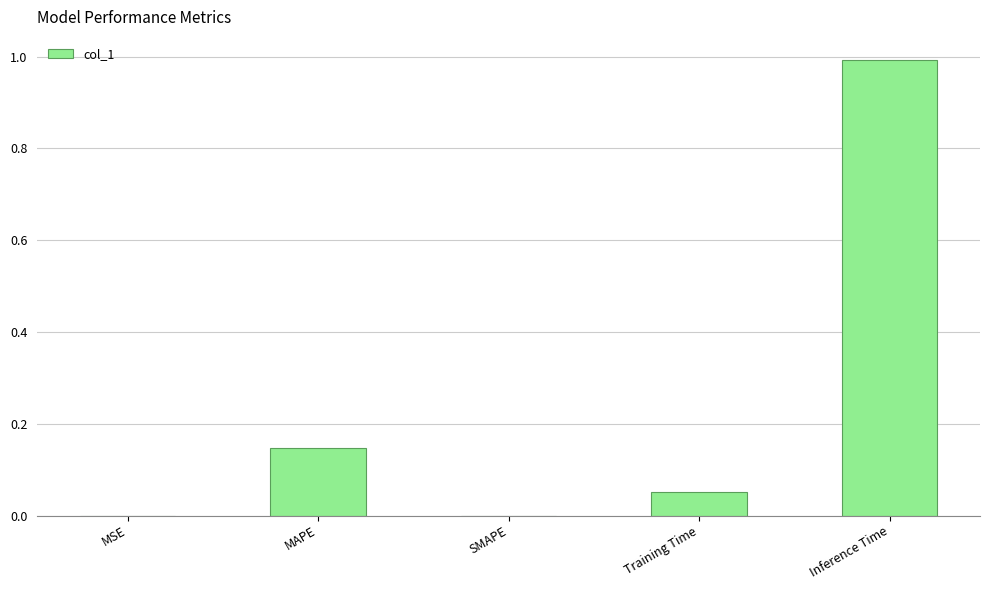

How many categories are shown in the chart?

5